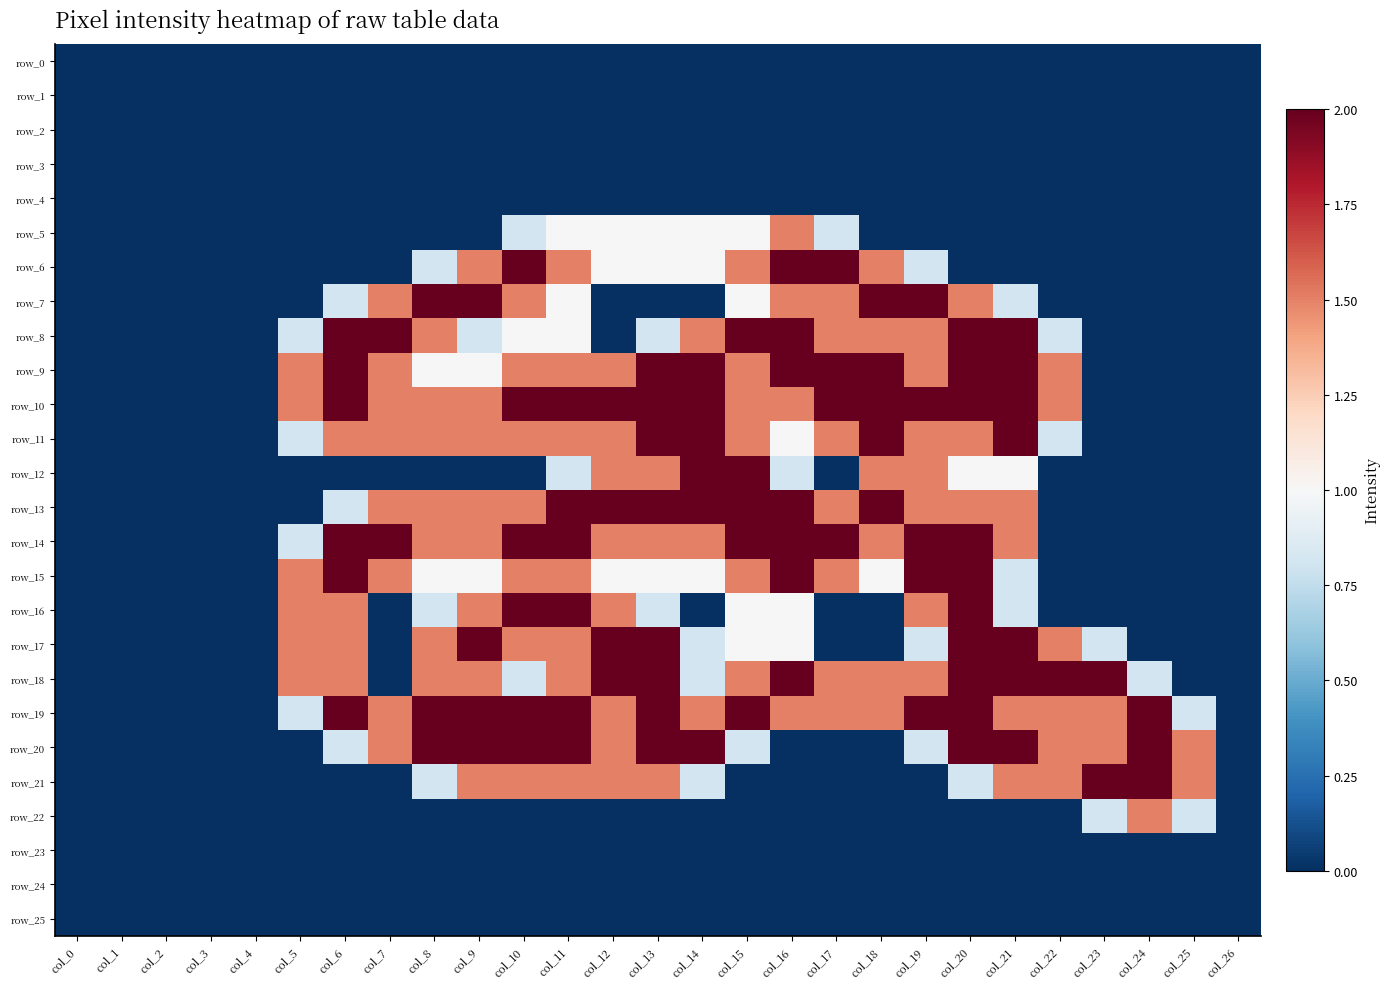

Between col_11 and col_6, which is larger?

col_11